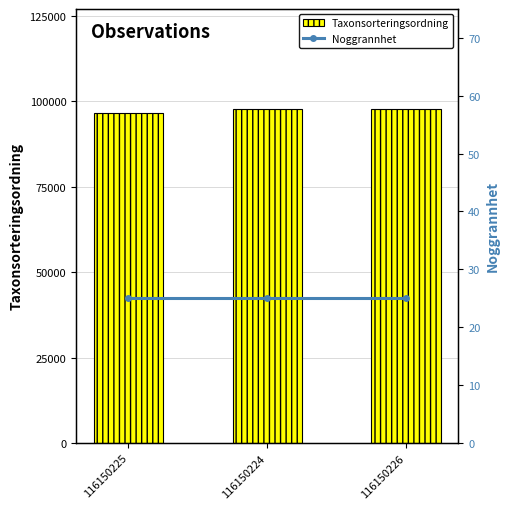

What is the label of the 3rd bar from the right?

116150225